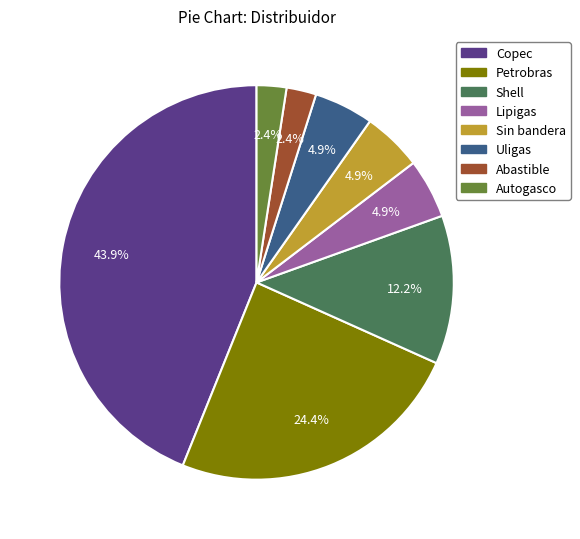

Which category has the biggest portion of the pie?

Copec